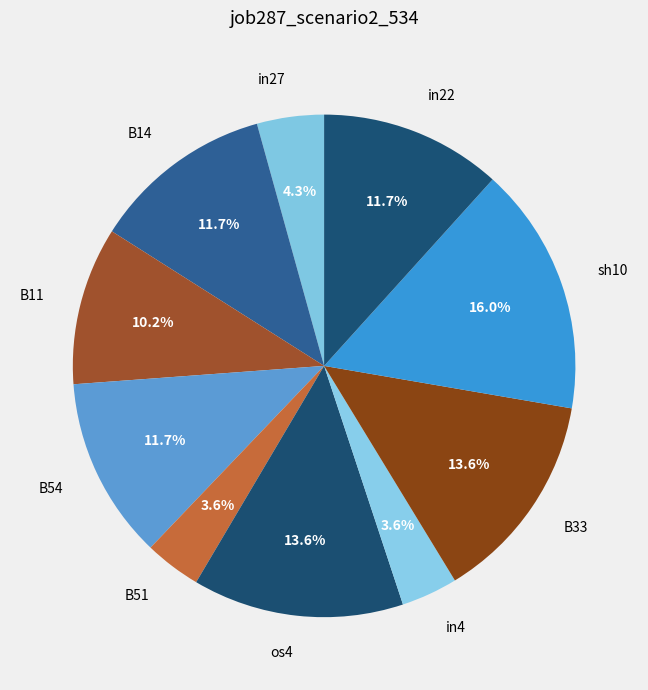

To the nearest percent, what portion does B11 represent?

10%